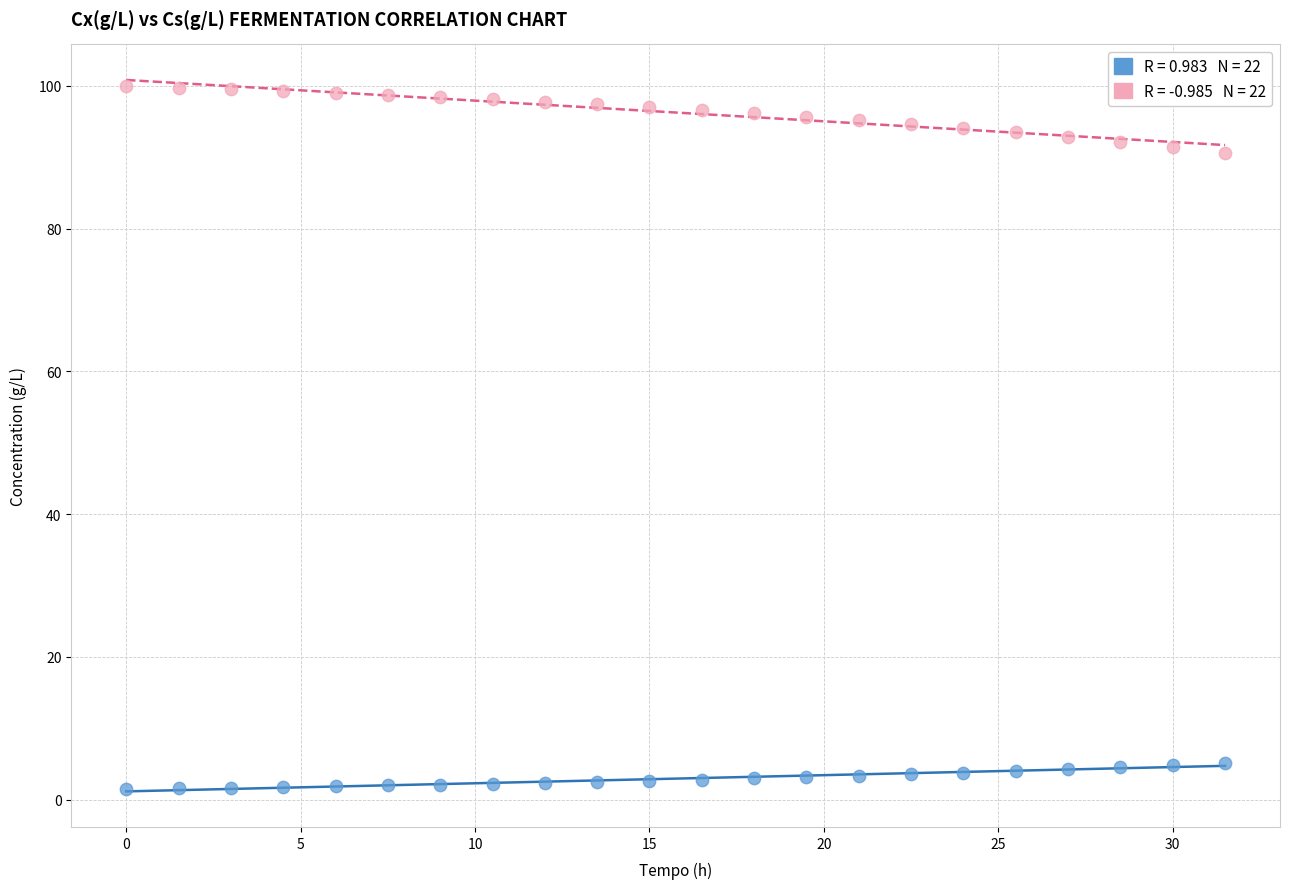

Across all data points, what is the range of X values (max minus min)?

31.5